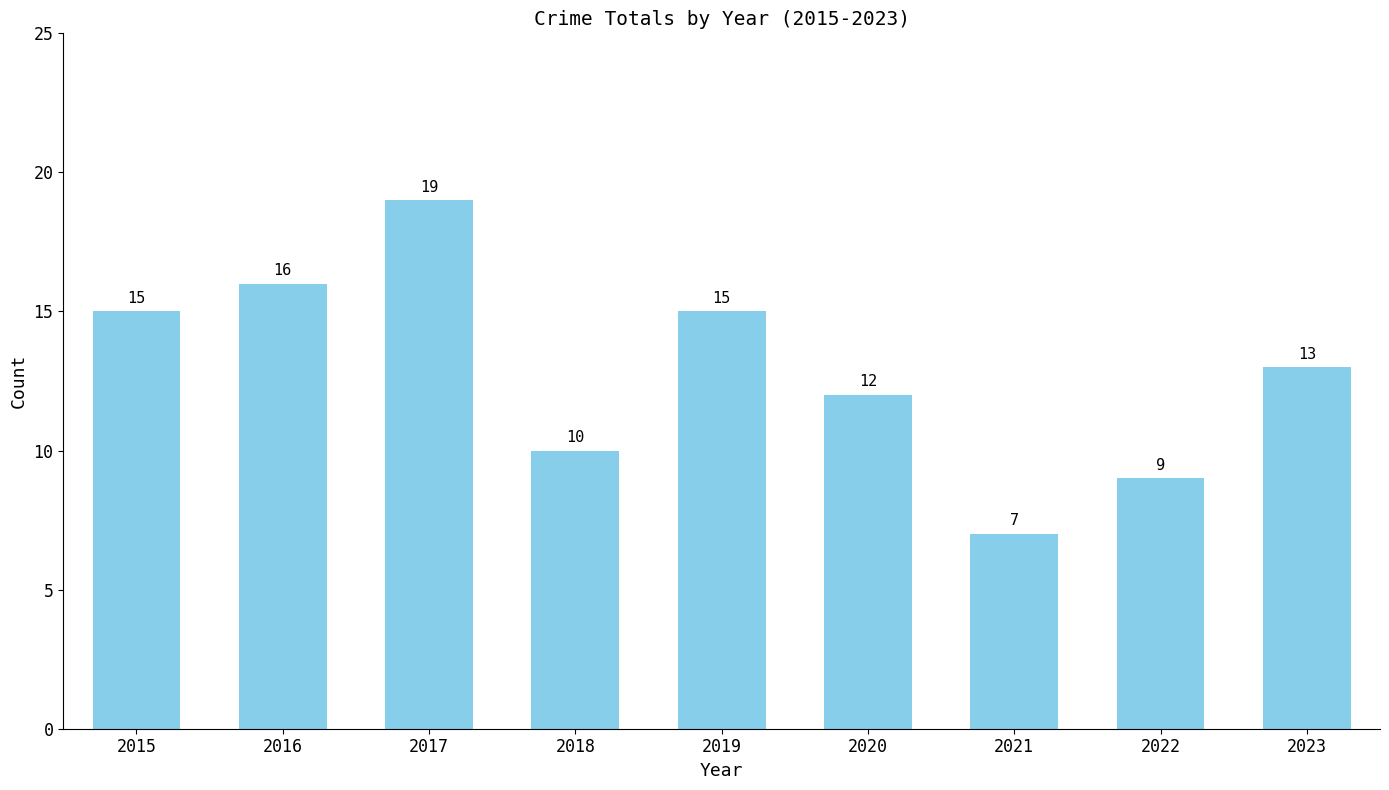

Reading right to left, what are all the values shown in this chart?

13	9	7	12	15	10	19	16	15